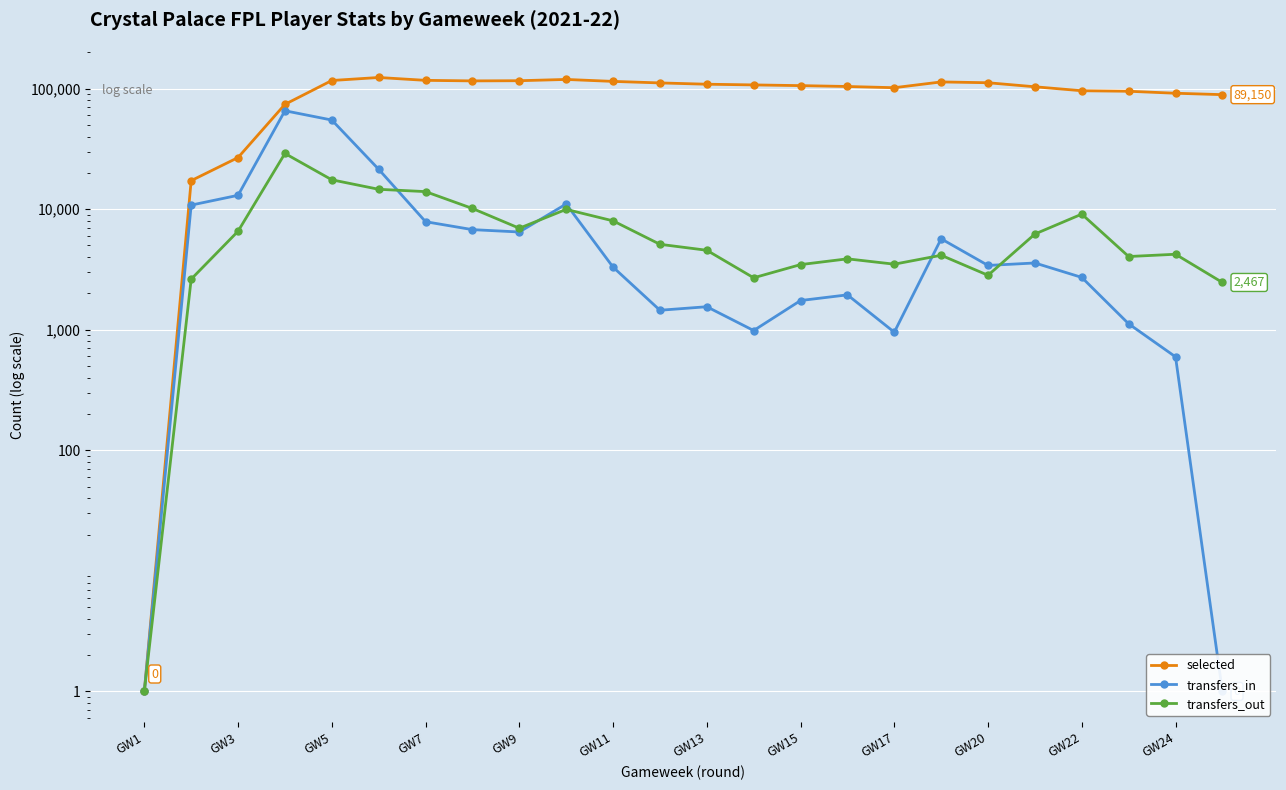

Which has a higher value, 21 or 23?

21